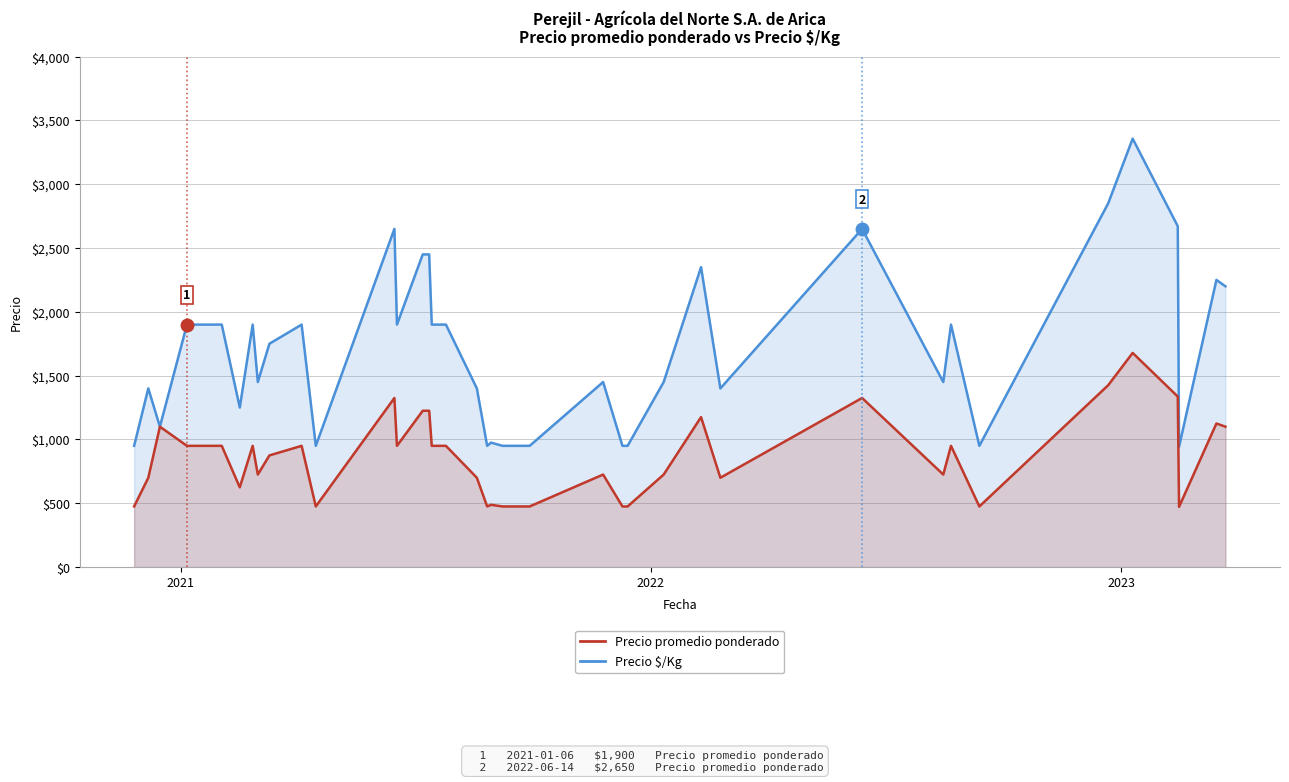

True or false: Precio promedio ponderado has a value of 3477 at 13.

False